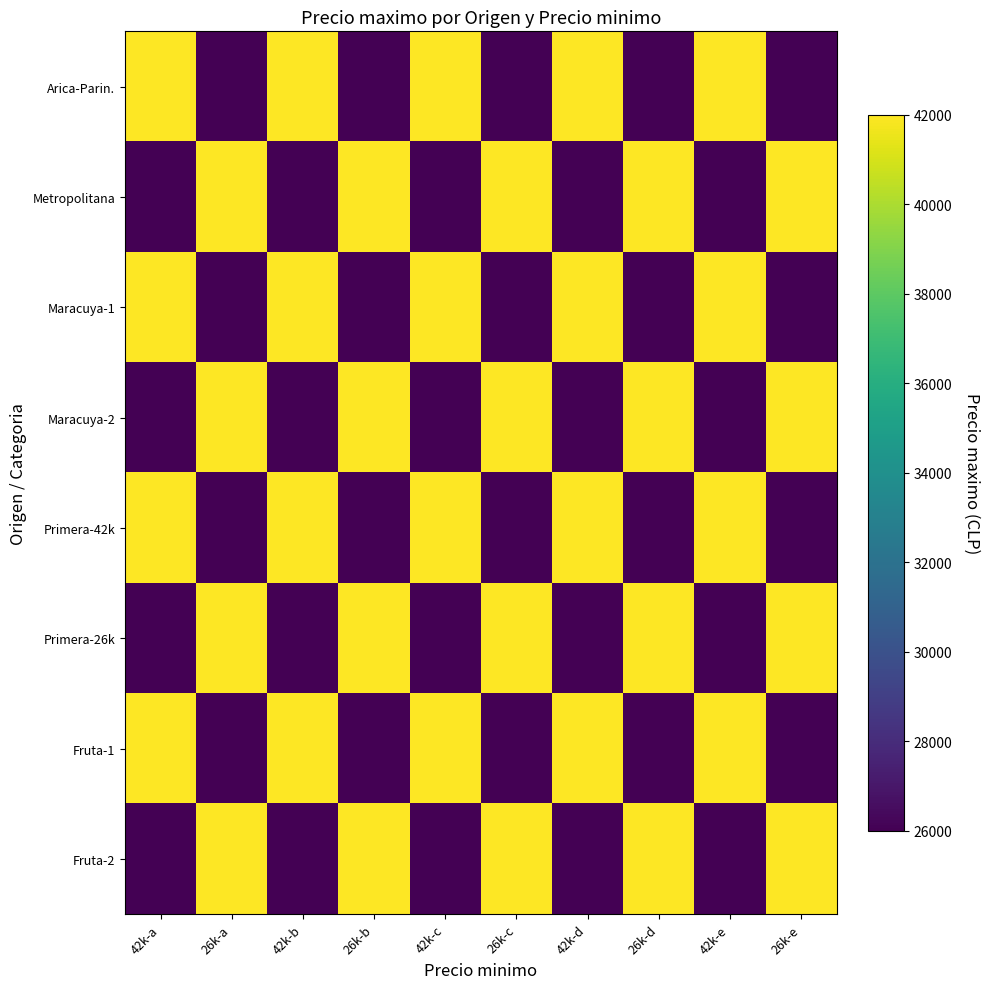

Reading left to right, transcribe all the data shown in this chart.

Arica-Parin.: 42k-a=42000	26k-a=26000	42k-b=42000	26k-b=26000	42k-c=42000	26k-c=26000	42k-d=42000	26k-d=26000	42k-e=42000	26k-e=26000
Metropolitana: 42k-a=26000	26k-a=42000	42k-b=26000	26k-b=42000	42k-c=26000	26k-c=42000	42k-d=26000	26k-d=42000	42k-e=26000	26k-e=42000
Maracuya-1: 42k-a=42000	26k-a=26000	42k-b=42000	26k-b=26000	42k-c=42000	26k-c=26000	42k-d=42000	26k-d=26000	42k-e=42000	26k-e=26000
Maracuya-2: 42k-a=26000	26k-a=42000	42k-b=26000	26k-b=42000	42k-c=26000	26k-c=42000	42k-d=26000	26k-d=42000	42k-e=26000	26k-e=42000
Primera-42k: 42k-a=42000	26k-a=26000	42k-b=42000	26k-b=26000	42k-c=42000	26k-c=26000	42k-d=42000	26k-d=26000	42k-e=42000	26k-e=26000
Primera-26k: 42k-a=26000	26k-a=42000	42k-b=26000	26k-b=42000	42k-c=26000	26k-c=42000	42k-d=26000	26k-d=42000	42k-e=26000	26k-e=42000
Fruta-1: 42k-a=42000	26k-a=26000	42k-b=42000	26k-b=26000	42k-c=42000	26k-c=26000	42k-d=42000	26k-d=26000	42k-e=42000	26k-e=26000
Fruta-2: 42k-a=26000	26k-a=42000	42k-b=26000	26k-b=42000	42k-c=26000	26k-c=42000	42k-d=26000	26k-d=42000	42k-e=26000	26k-e=42000